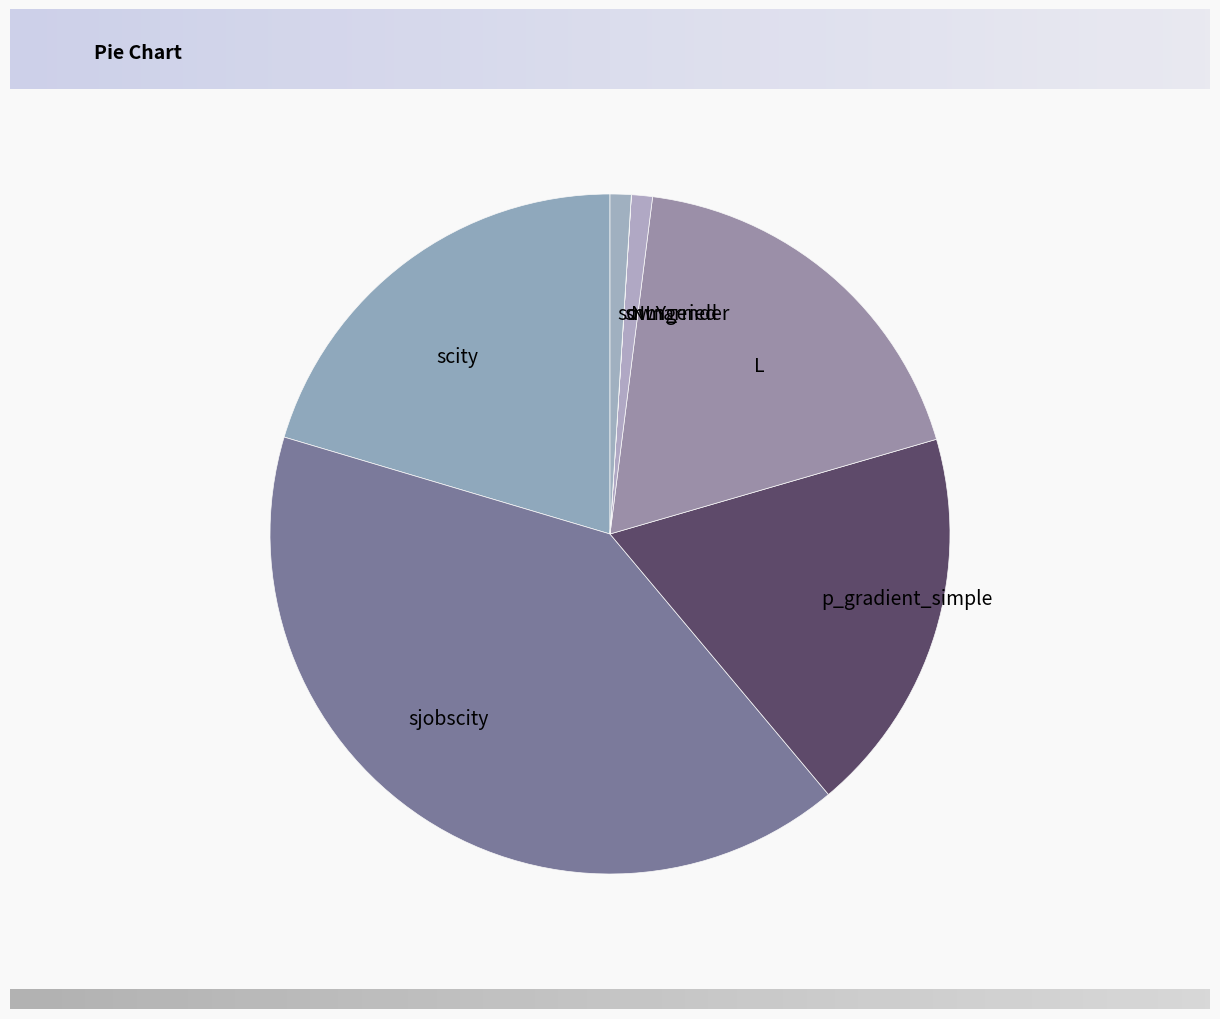

Between scity and p_gradient_simple, which is larger?

scity